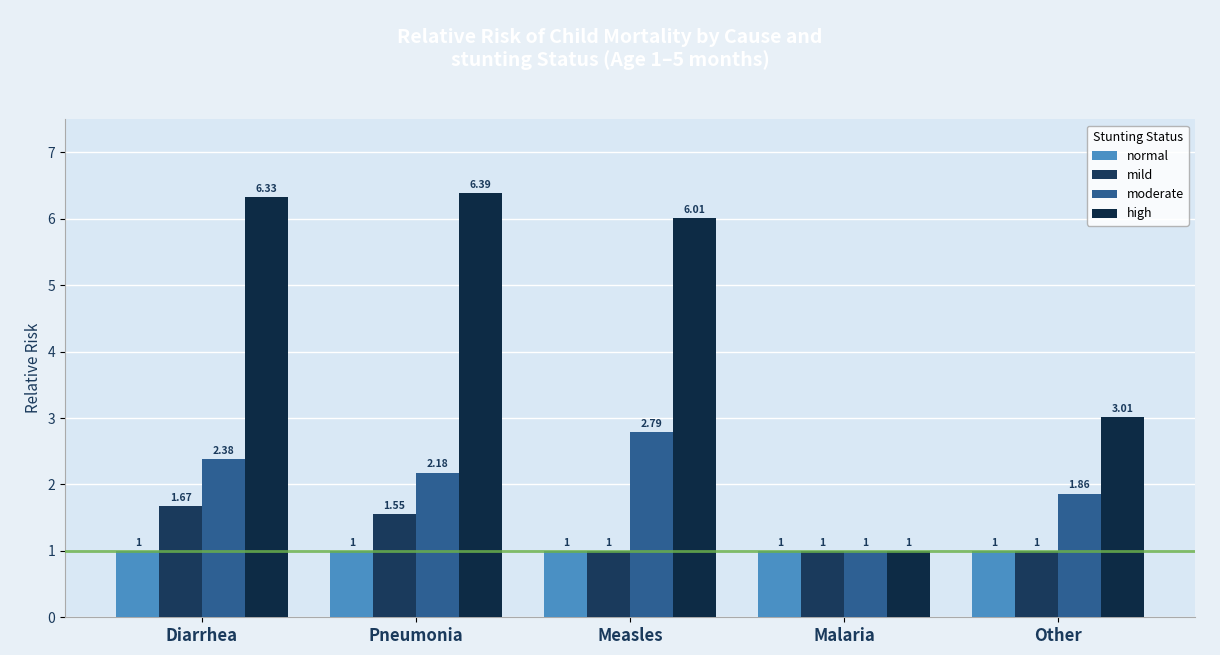

How many bars are there in each group?

4